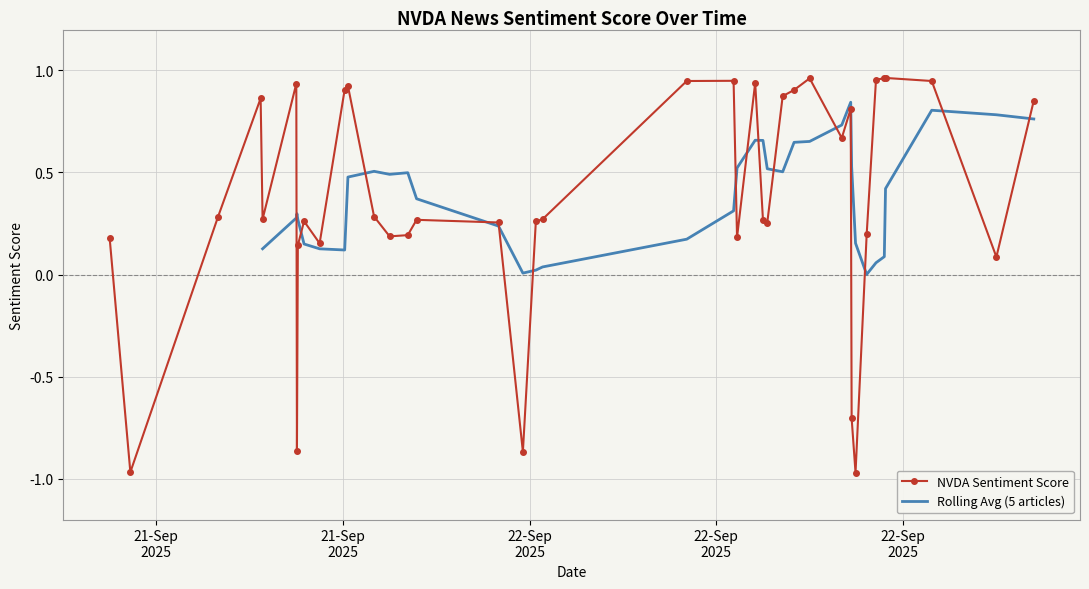

What is the maximum value shown in the chart?

1.0